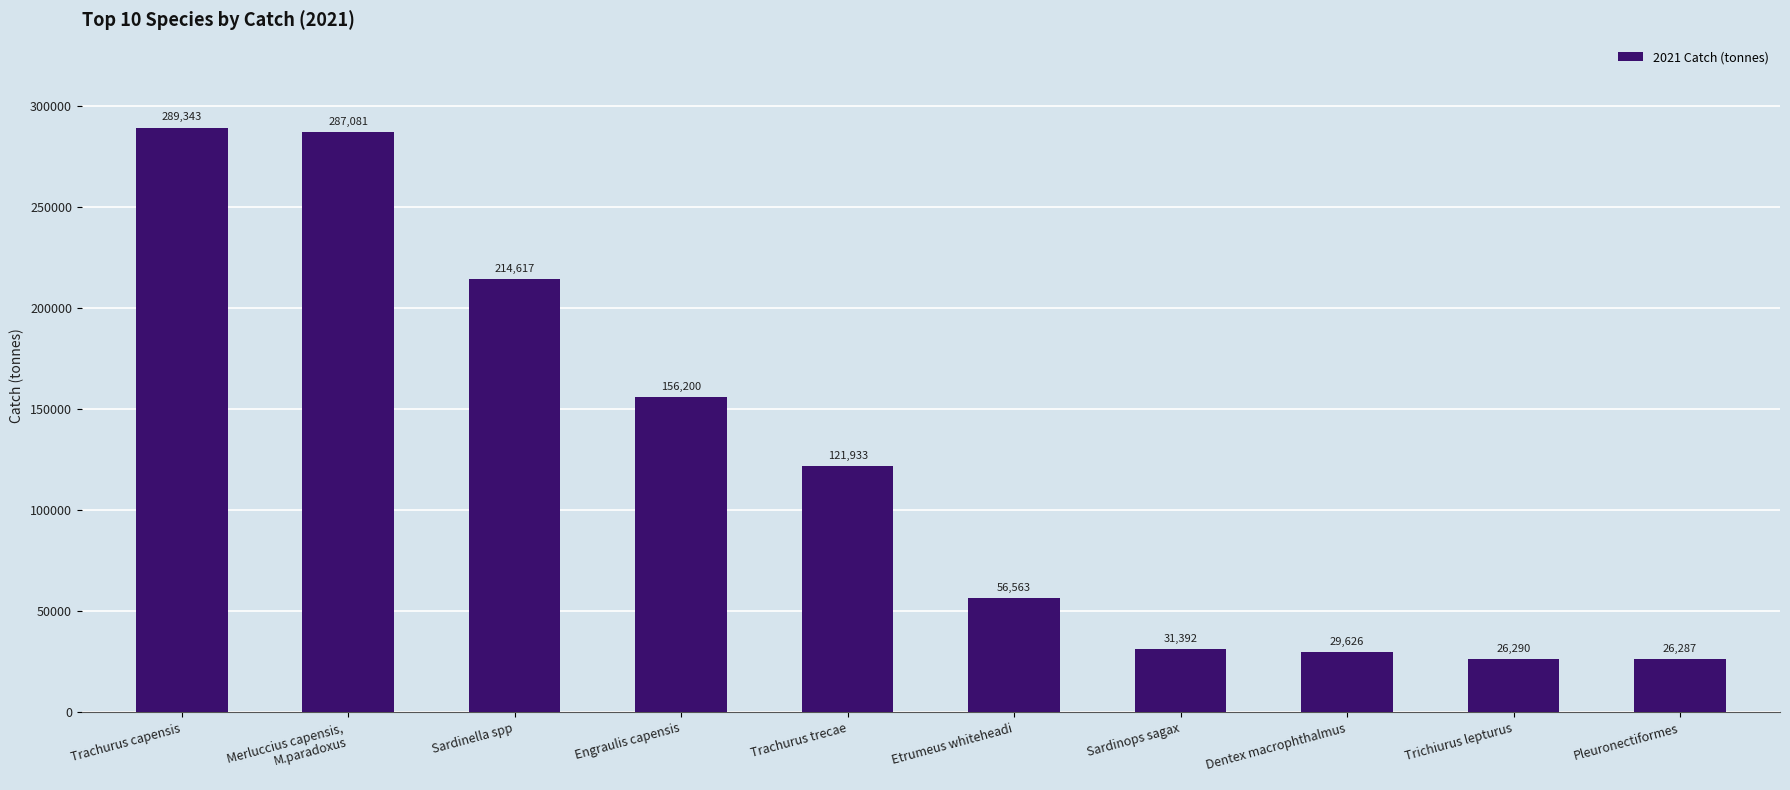

How many bars are there in total?

10